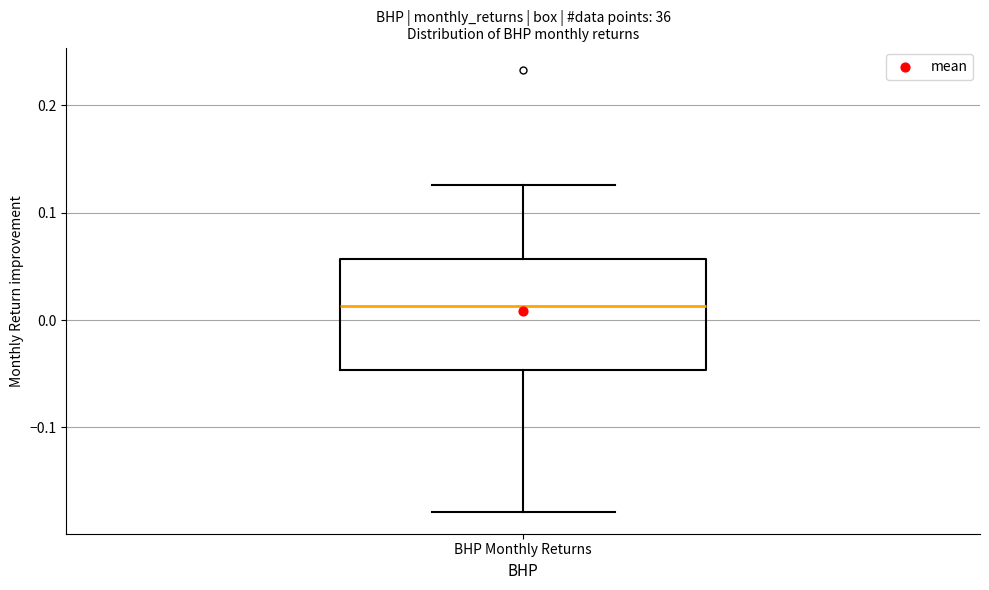

Transcribe this box plot: give where the median line is, the range the box spans, and where the two whiskers end, as read against the y-axis. The values are not printed on the chart, so give them approximately, as read against the axis.

median 0.01, box -0.05 to 0.06, whiskers -0.18 to 0.13